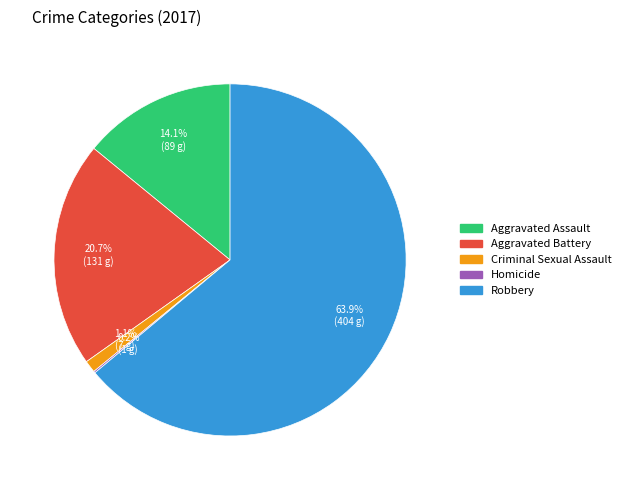

To the nearest percent, what percentage of the pie is Robbery?

64%